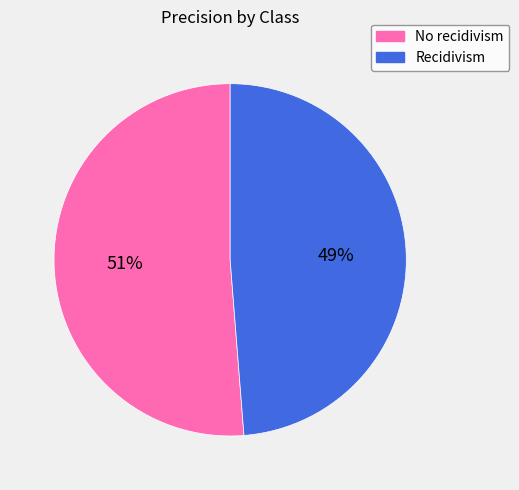

To the nearest percent, what is the combined percentage of No recidivism and Recidivism?

100%